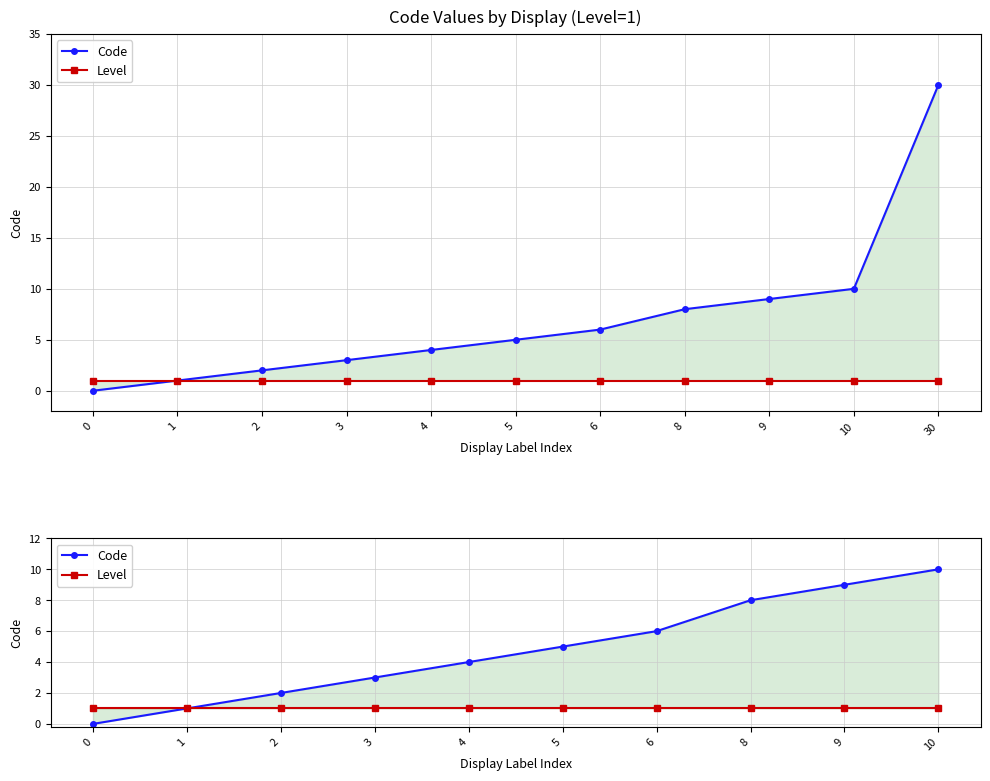

True or false: Level and Code intersect in this chart.

False